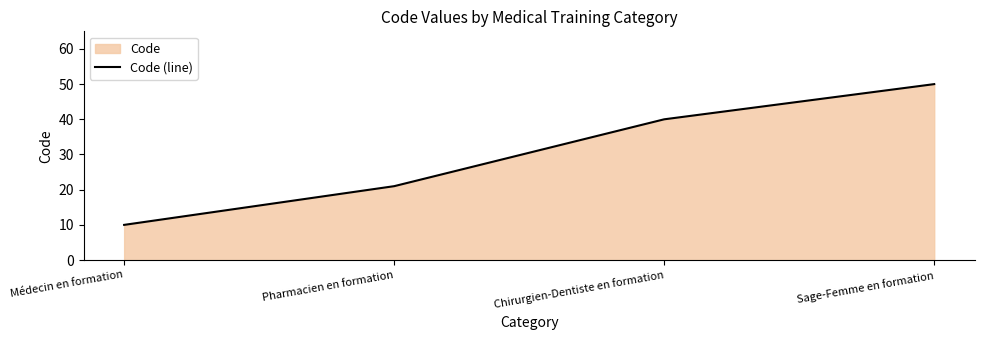

True or false: the data shows 50 at Sage-Femme en formation.

True